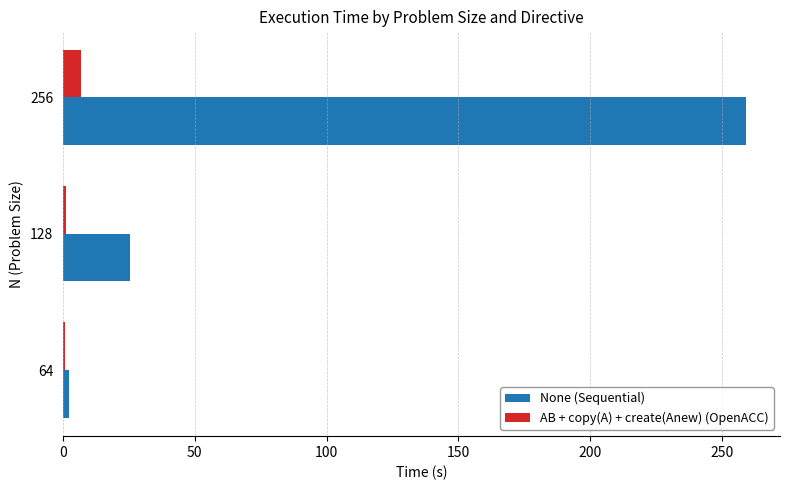

True or false: AB + copy(A) + create(Anew) (OpenACC) has a value of 1.1 at 128.

True